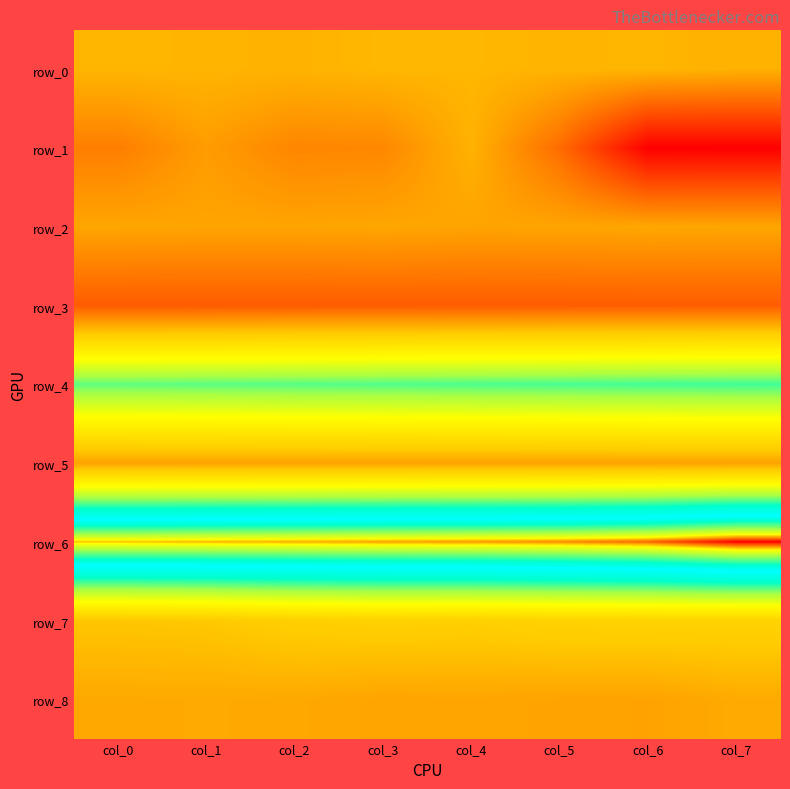

Reading left to right, what are all the values shown in this chart?

row_0: col_0=0.2	col_1=0.2	col_2=0.2	col_3=0.2	col_4=0.2	col_5=0.2	col_6=0.2	col_7=0.2
row_1: col_0=-0.4	col_1=-0.1	col_2=-0.3	col_3=-0.3	col_4=0.2	col_5=-0.6	col_6=-1.9	col_7=-1.9
row_2: col_0=0.0	col_1=0.0	col_2=0.0	col_3=0.0	col_4=0.0	col_5=0.0	col_6=0.0	col_7=0.0
row_3: col_0=-0.8	col_1=-0.8	col_2=-0.8	col_3=-0.8	col_4=-0.8	col_5=-0.8	col_6=-0.8	col_7=-0.8
row_4: col_0=2.7	col_1=2.8	col_2=2.8	col_3=2.8	col_4=2.8	col_5=2.8	col_6=2.9	col_7=2.9
row_5: col_0=-0.0	col_1=-0.0	col_2=-0.0	col_3=-0.0	col_4=-0.0	col_5=-0.0	col_6=-0.0	col_7=-0.0
row_6: col_0=5.5	col_1=5.5	col_2=5.5	col_3=5.5	col_4=5.6	col_5=5.6	col_6=5.7	col_7=5.9
row_7: col_0=0.4	col_1=0.4	col_2=0.6	col_3=0.6	col_4=0.6	col_5=0.6	col_6=0.6	col_7=0.6
row_8: col_0=0.1	col_1=0.1	col_2=0.1	col_3=0.0	col_4=0.0	col_5=0.0	col_6=0.0	col_7=0.1